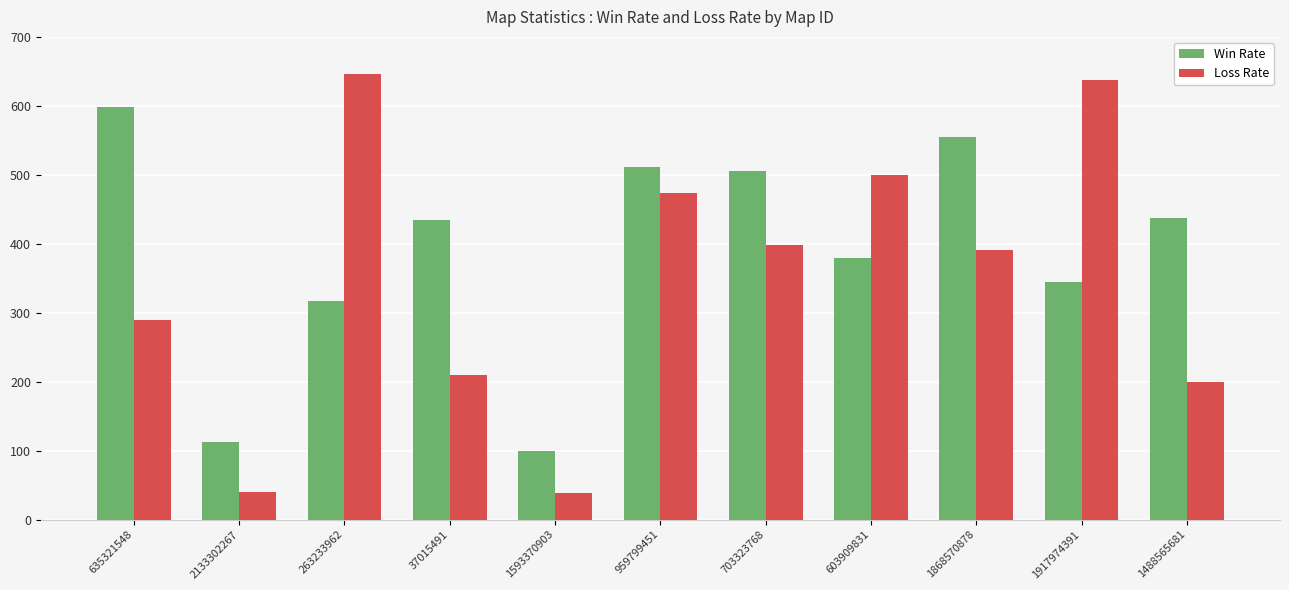

Read the Loss Rate value at 1868570878, to the nearest 50.

400